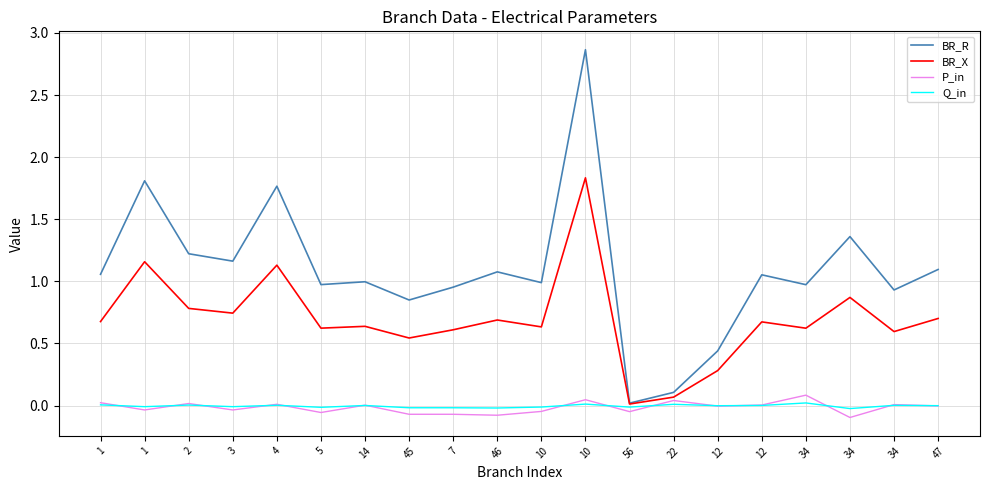

What is the label of the 5th point from the right?

12